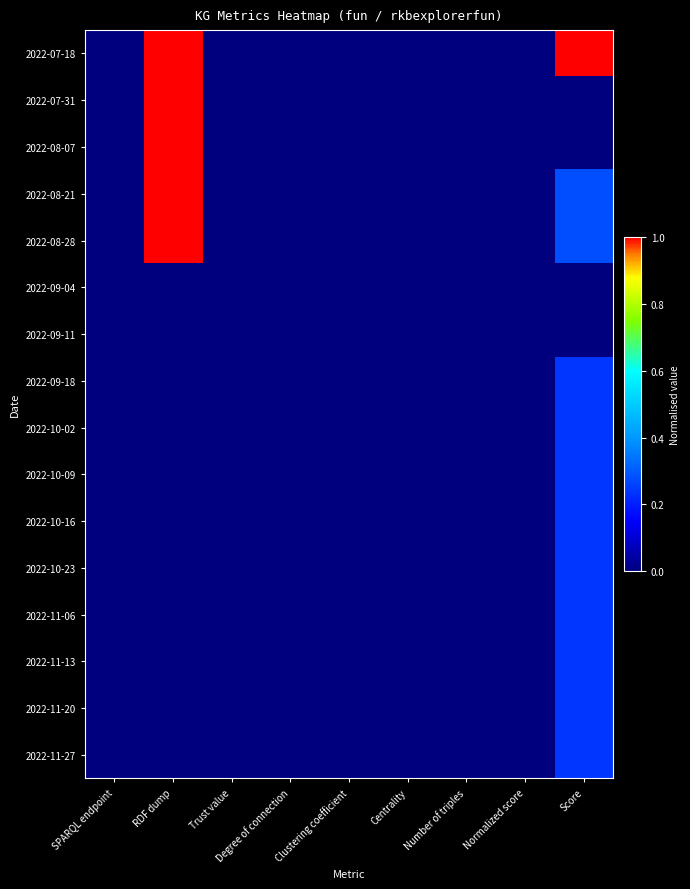

Which category has the lowest value across all series?

SPARQL endpoint